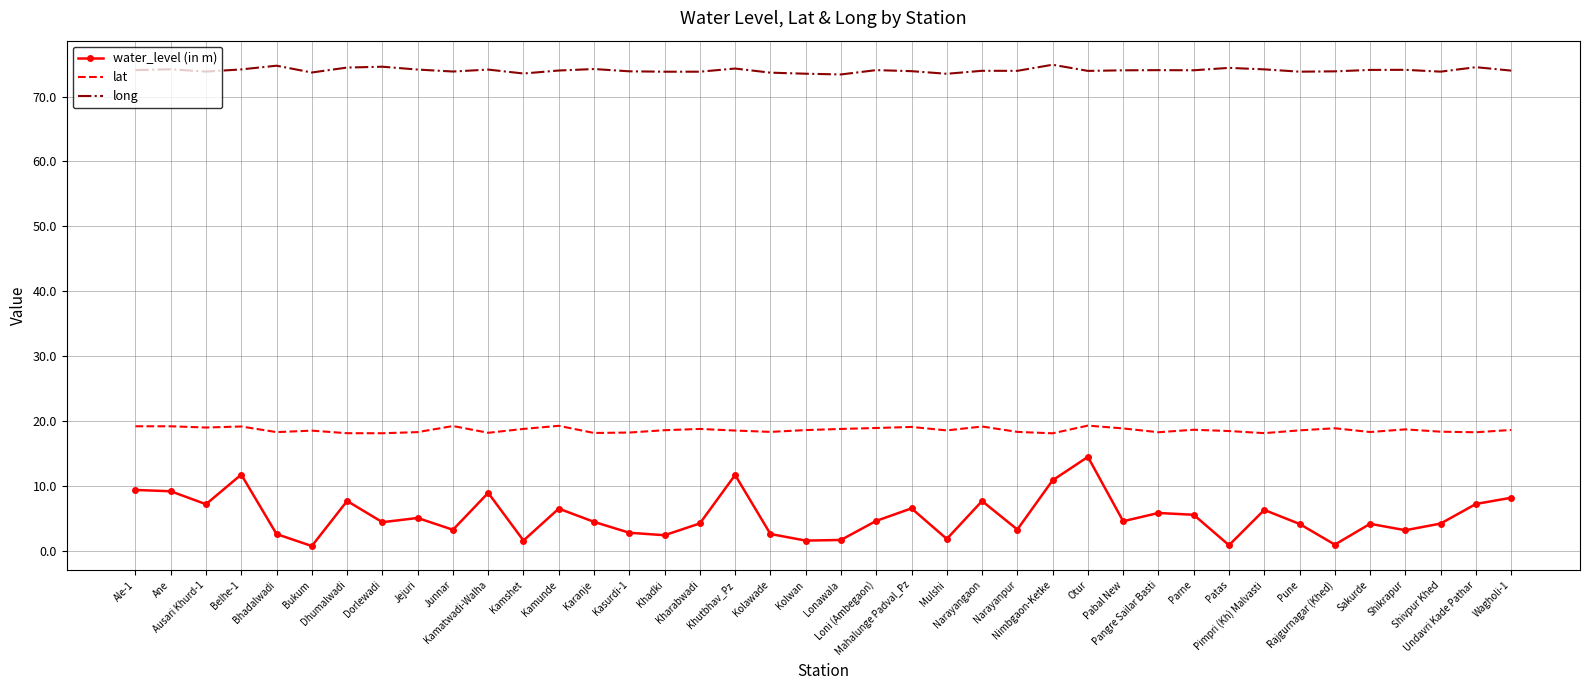

What value does the long series have at Wagholi-1?

74.0